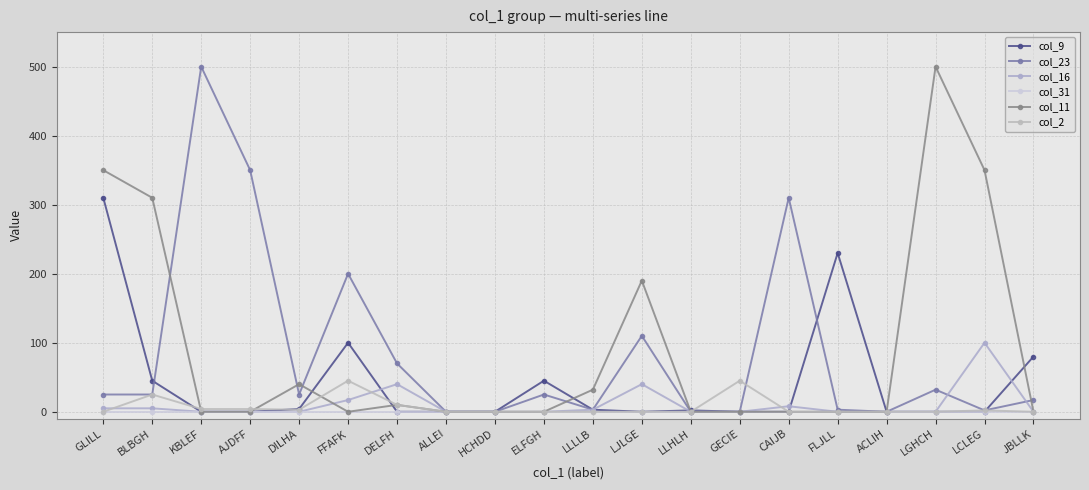

Where is the first local minimum for col_11?

FFAFK